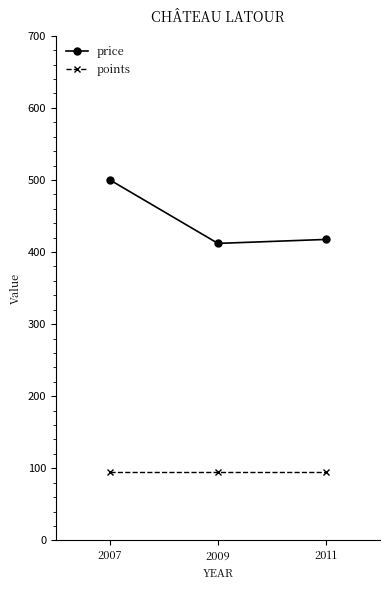

What is the spread (max minus min) of values at 2011?

322.5